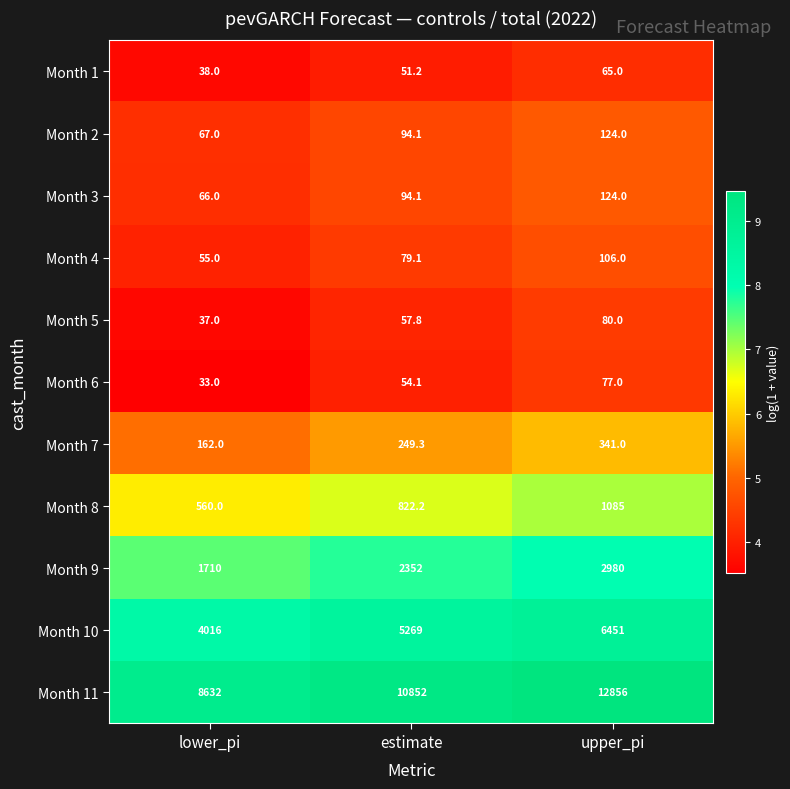

Where is Month 11 nearest to the value 10744?

estimate